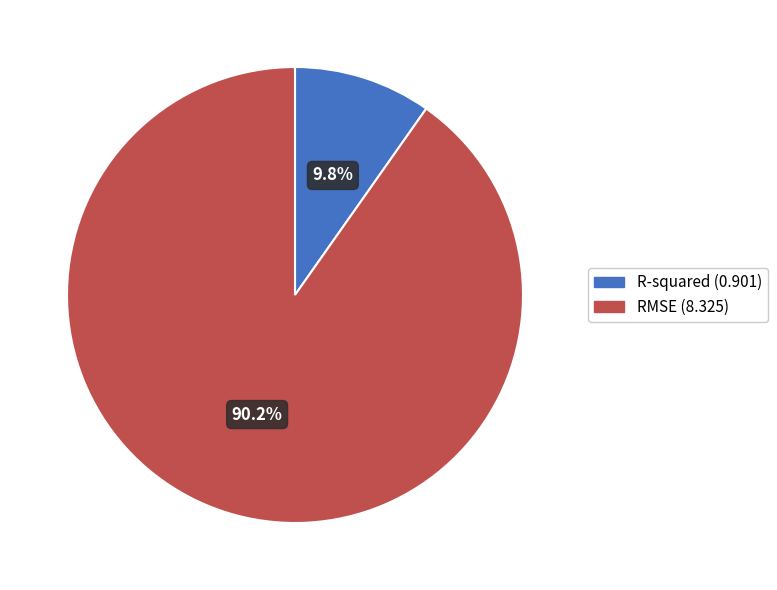

True or false: RMSE accounts for 84% of the total.

False